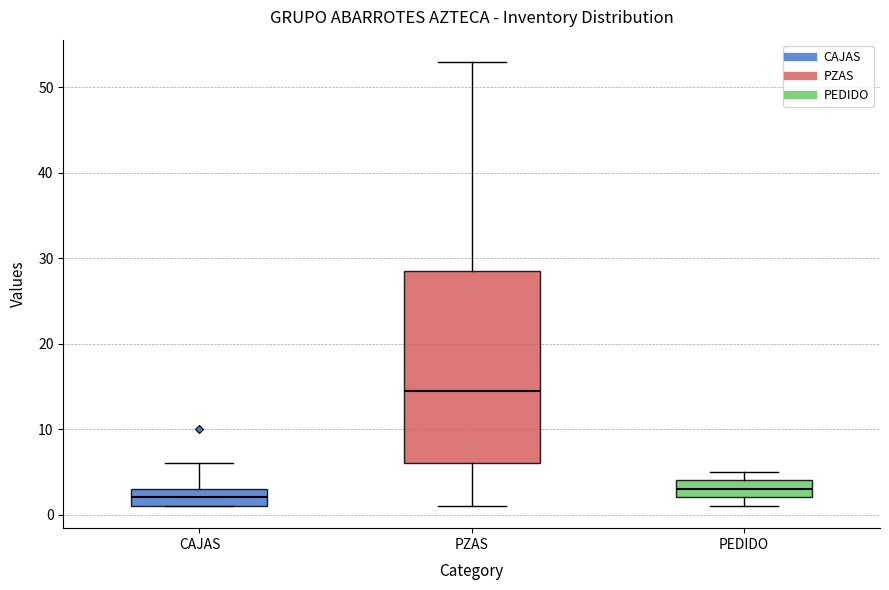

Reading left to right, read every box against the y-axis: the position of its median line, the range the box covers, and the ends of its whiskers. The values are not printed on the chart, so give them approximately, as read against the axis.

CAJAS: median 2, box 1 to 3, whiskers 1 to 6
PZAS: median 15, box 6 to 29, whiskers 1 to 53
PEDIDO: median 3, box 2 to 4, whiskers 1 to 5